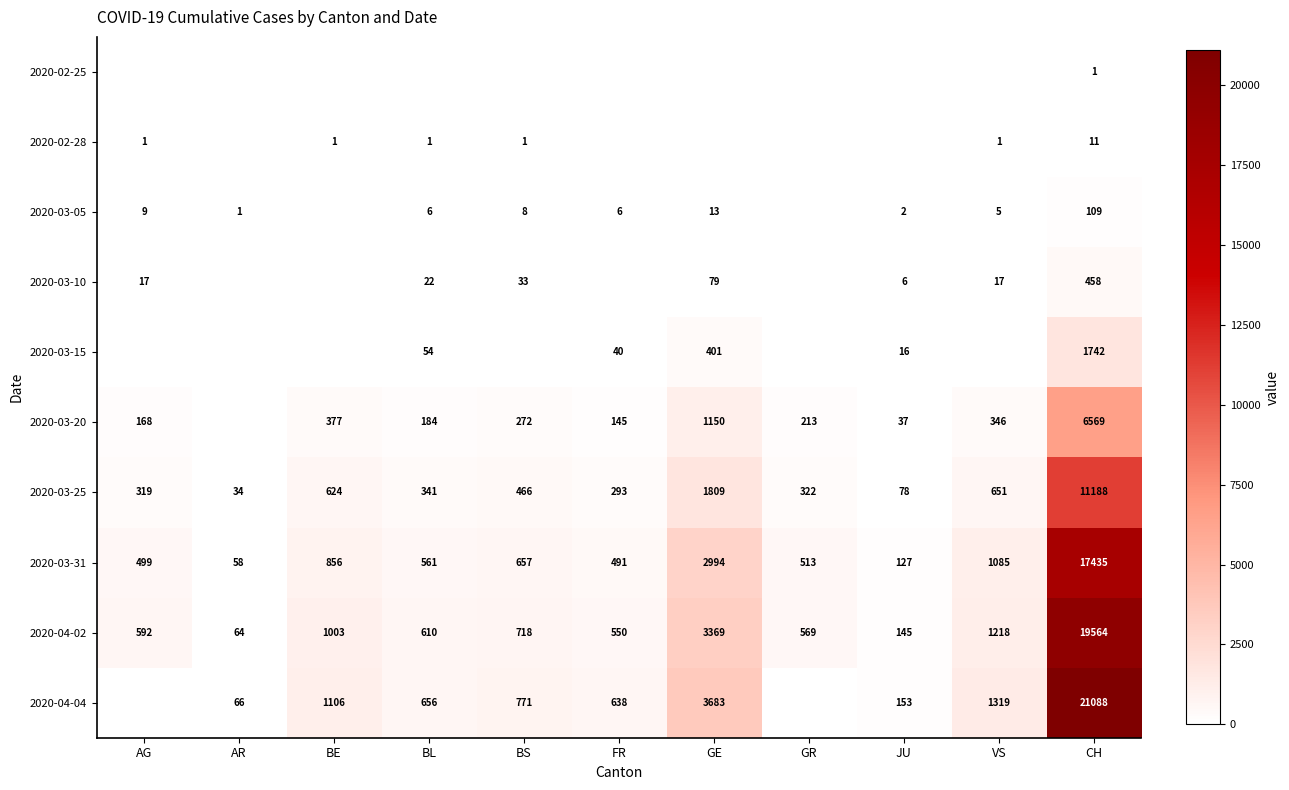

At which category is the sum across all series the highest?

CH